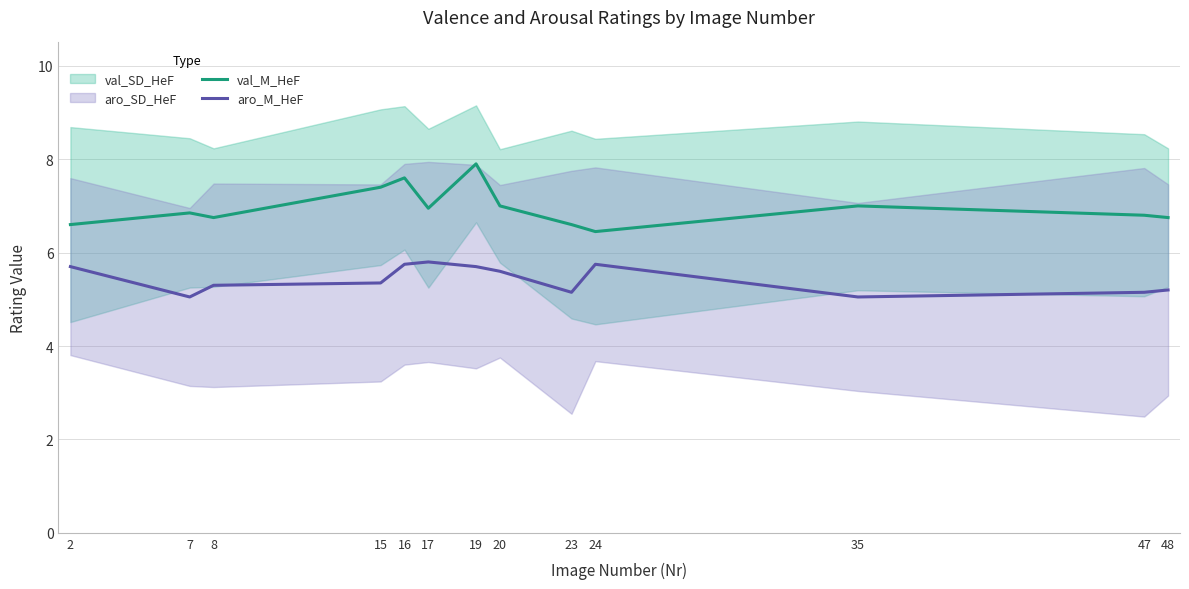

Does the chart display data point markers on the line(s)?

No